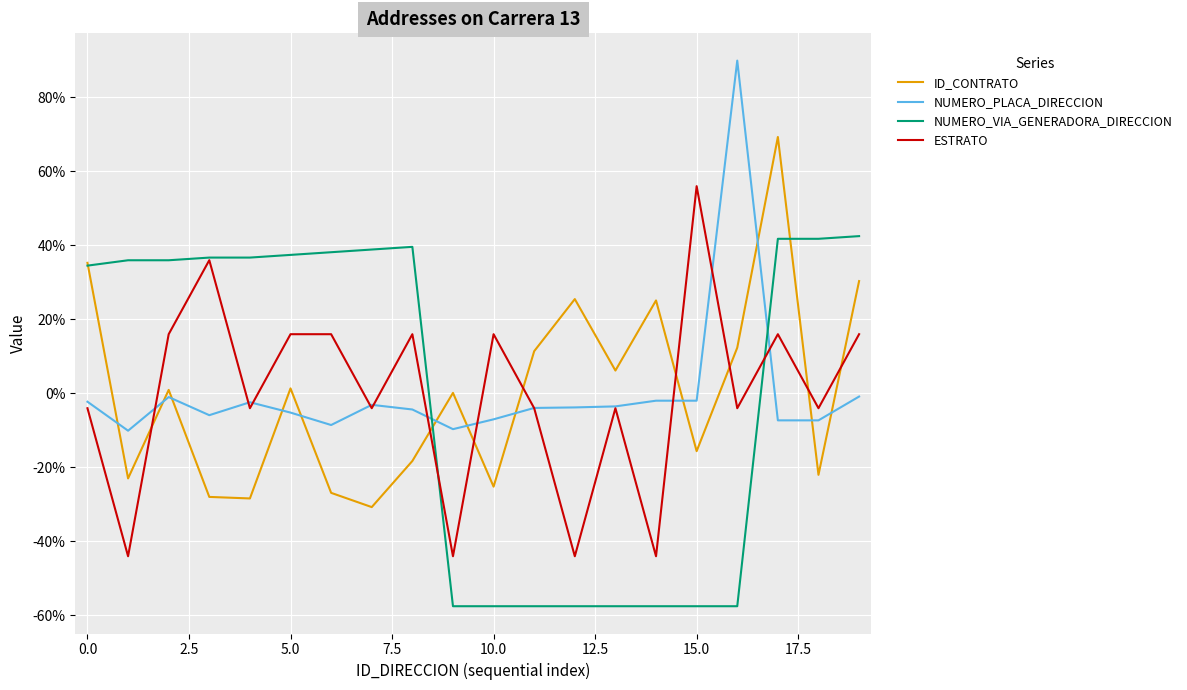

What is the difference between the second highest and minimum values in the ESTRATO series?

80.0